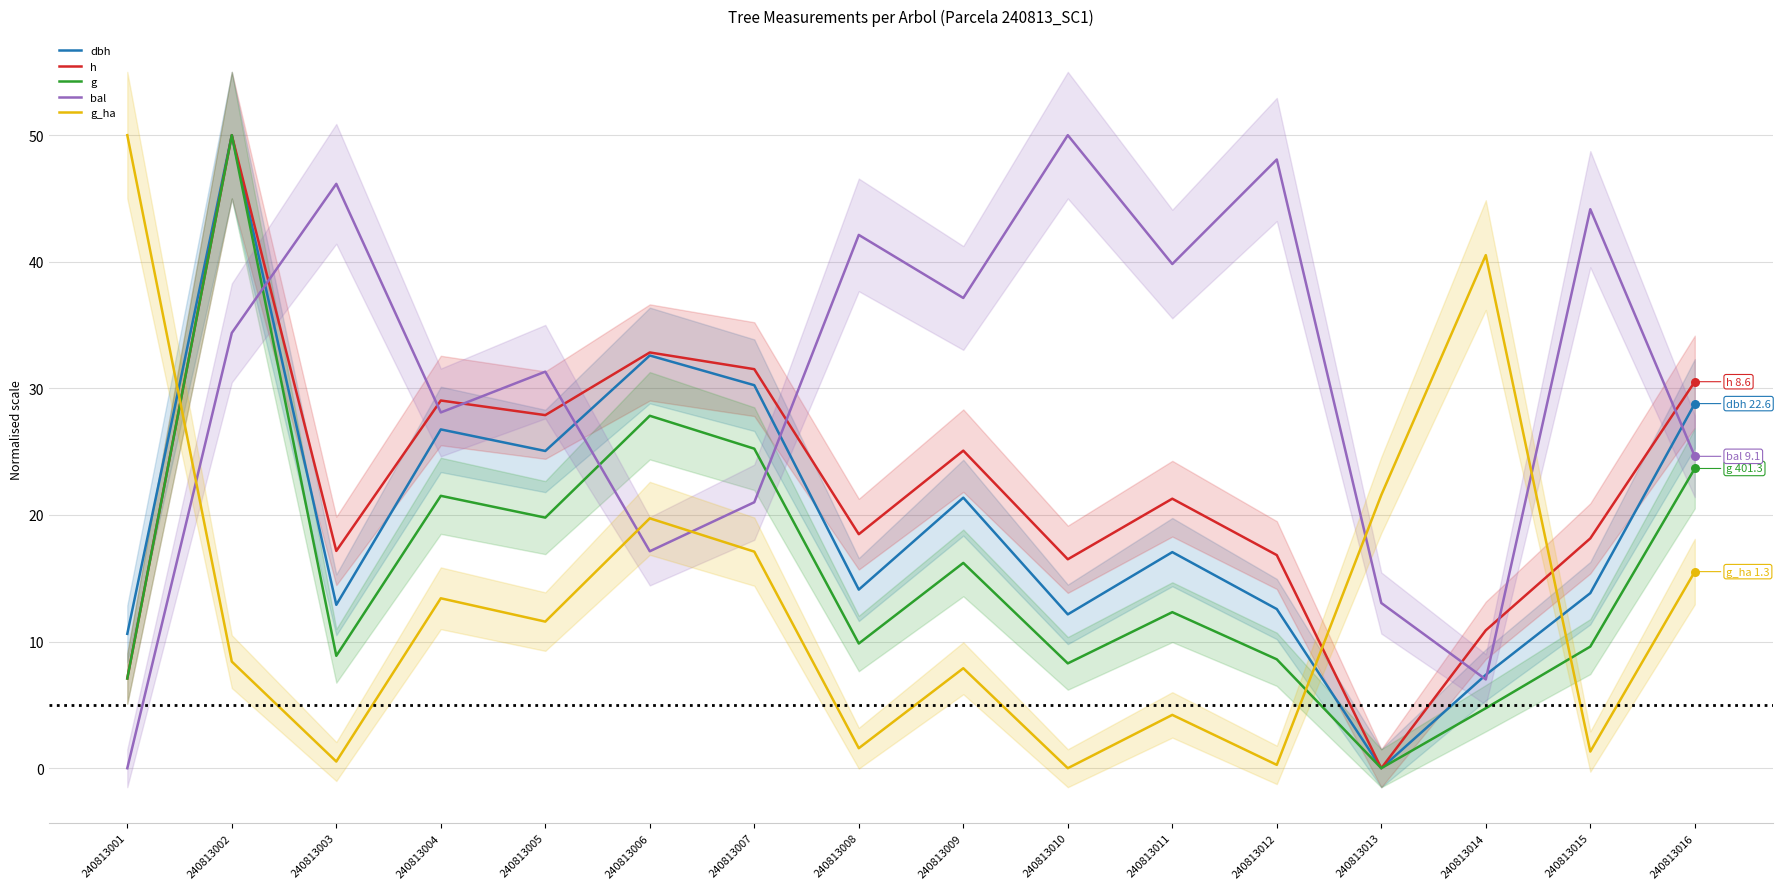

Is the value of bal at 240813006 greater than the value of dbh at 240813012?

Yes